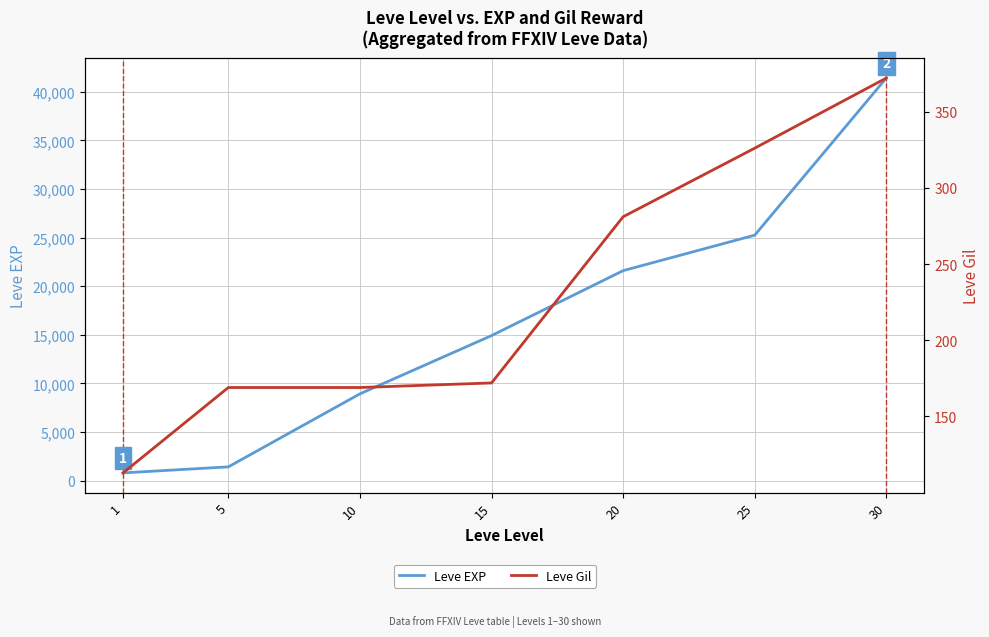

True or false: Leve EXP and Leve Gil intersect in this chart.

False